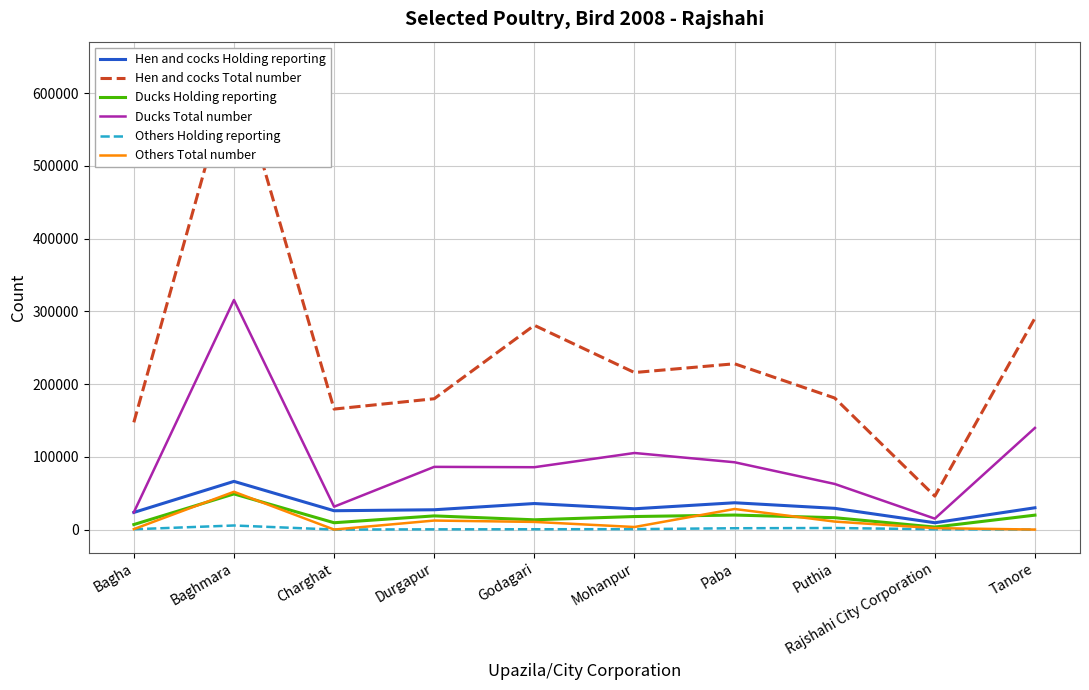

Which category has the lowest value across all series?

Charghat